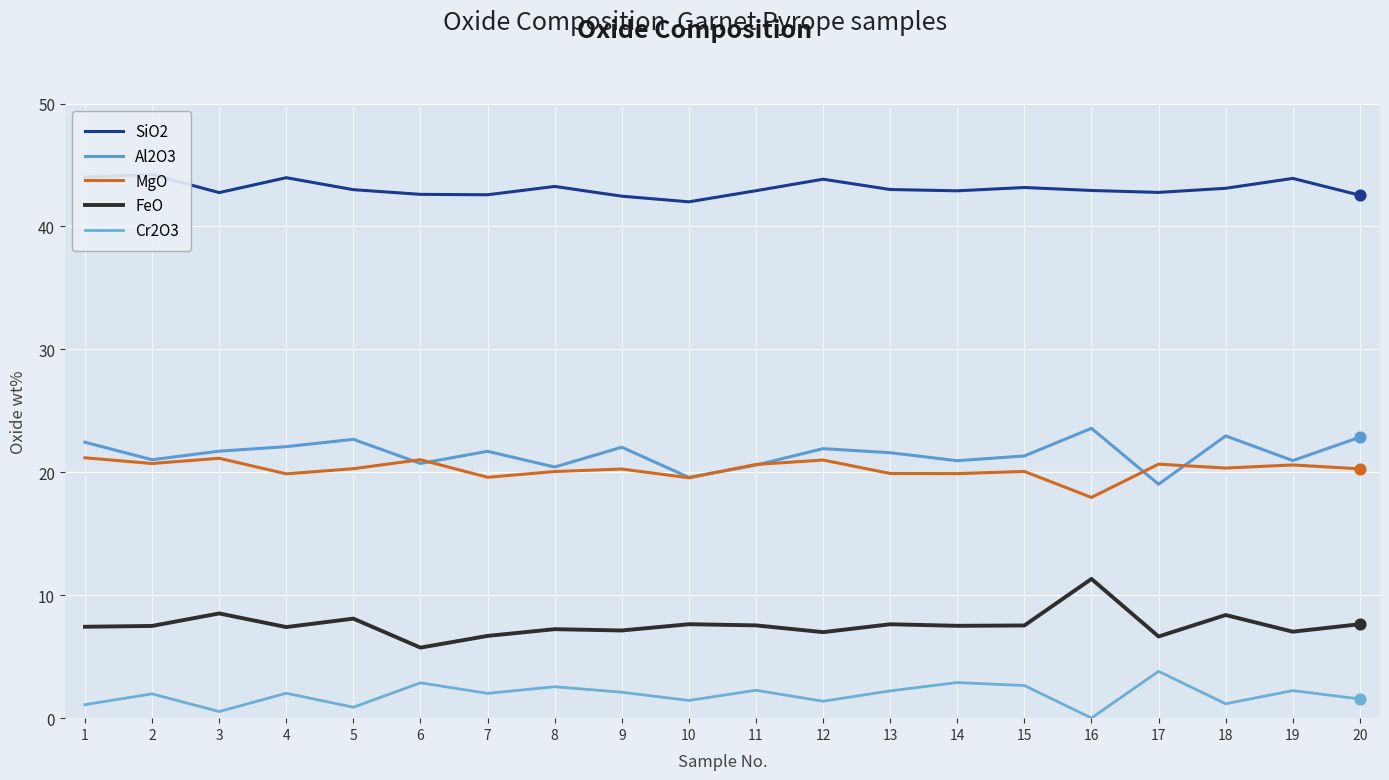

Which series has the largest total across all categories?

SiO2